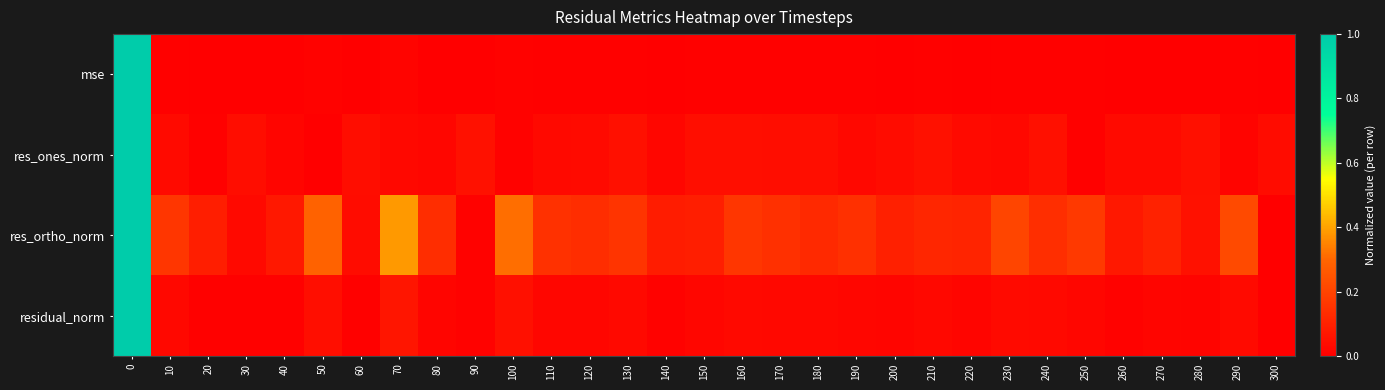

Which has a higher value, 100 or 220?

100